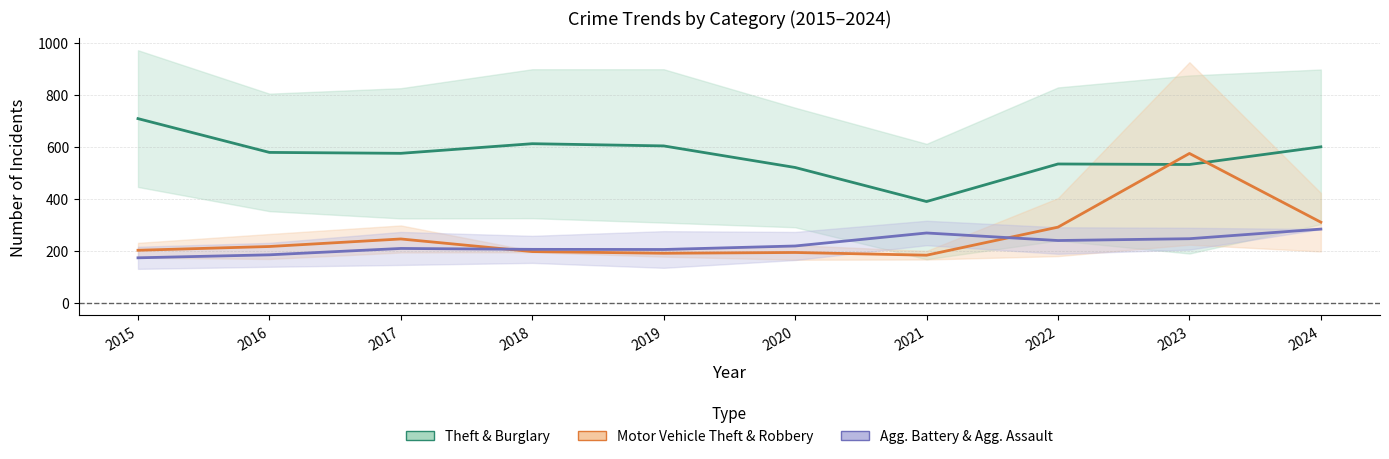

Rank the categories by Aggravated Battery / Aggravated Assault value from lowest to highest.

2015, 2016, 2019, 2018, 2017, 2020, 2022, 2023, 2021, 2024